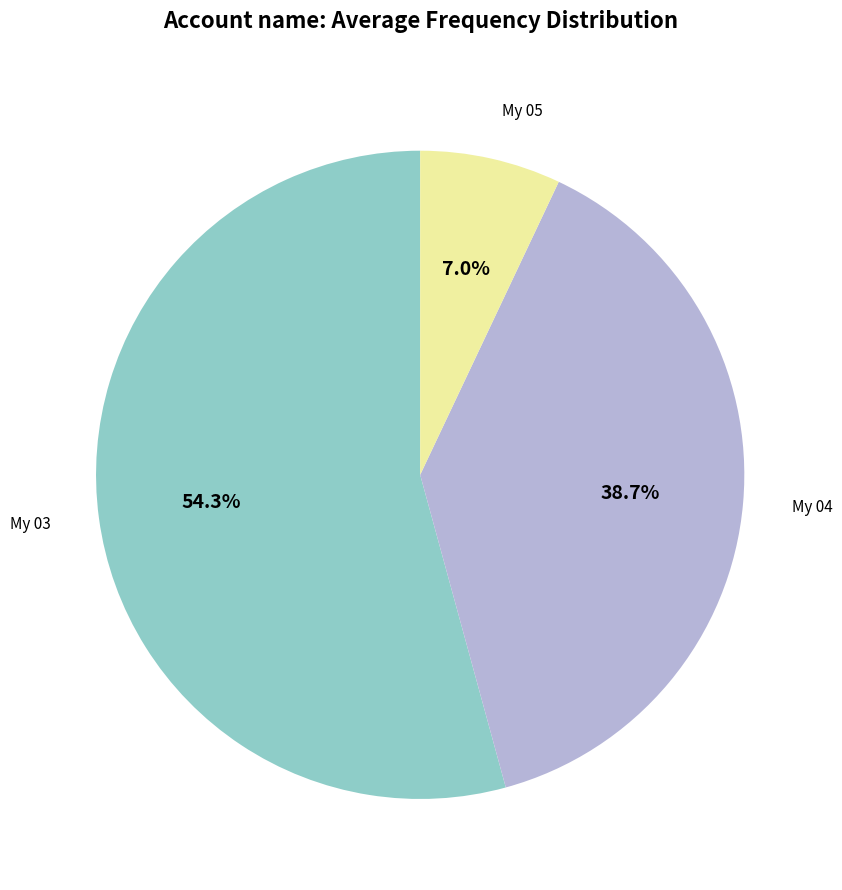

Does My 03 represent more than half of the total?

Yes